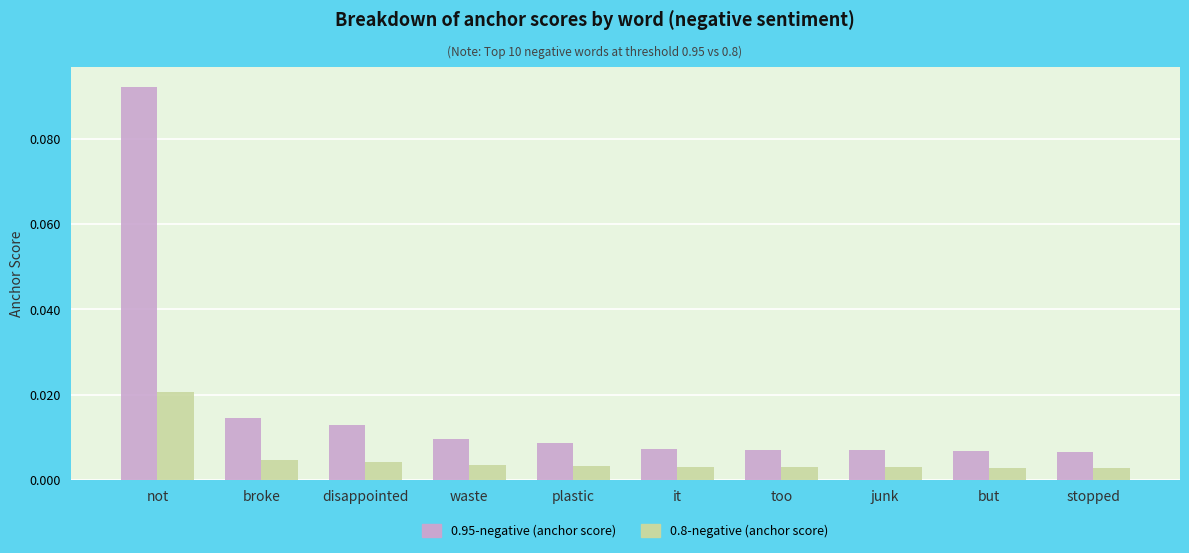

Count the 0.8-negative (anchor score) values in the range 0 to 1.

10